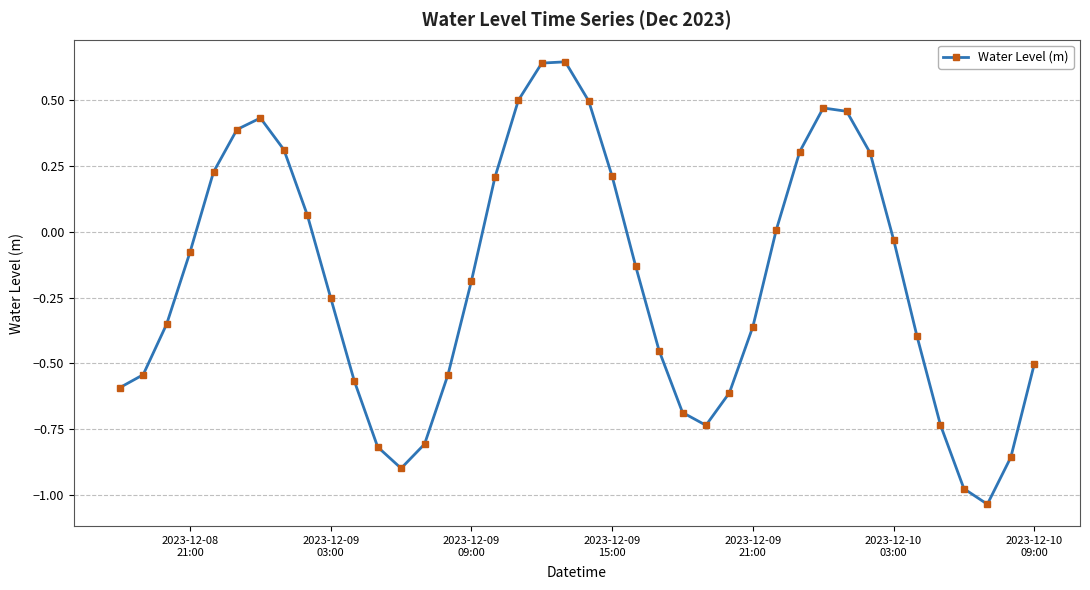

What is the value of the 8th point from the left?

0.3